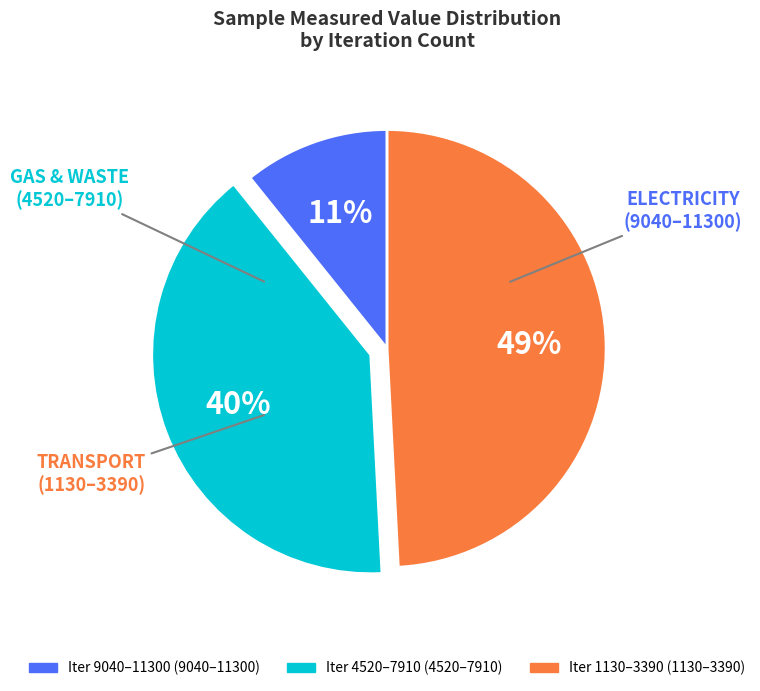

Is there a majority slice in this chart?

No